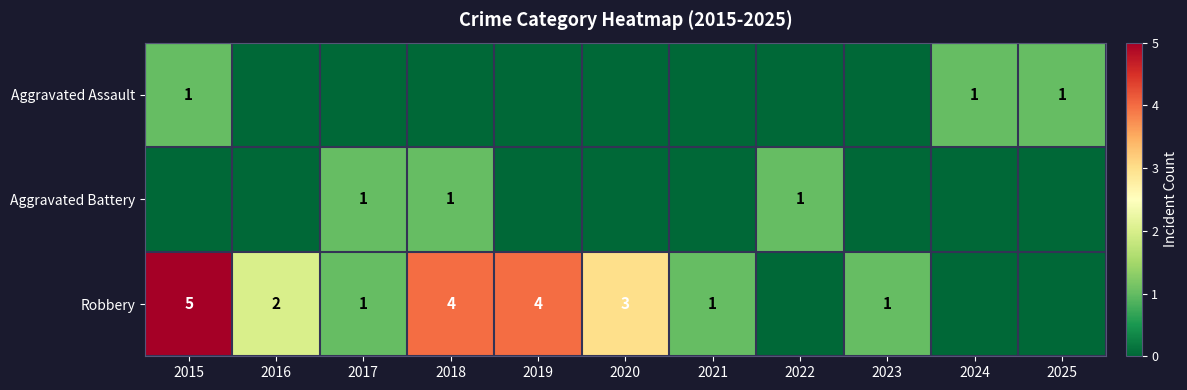

True or false: Aggravated Battery has a value of 1 at 2017.

True